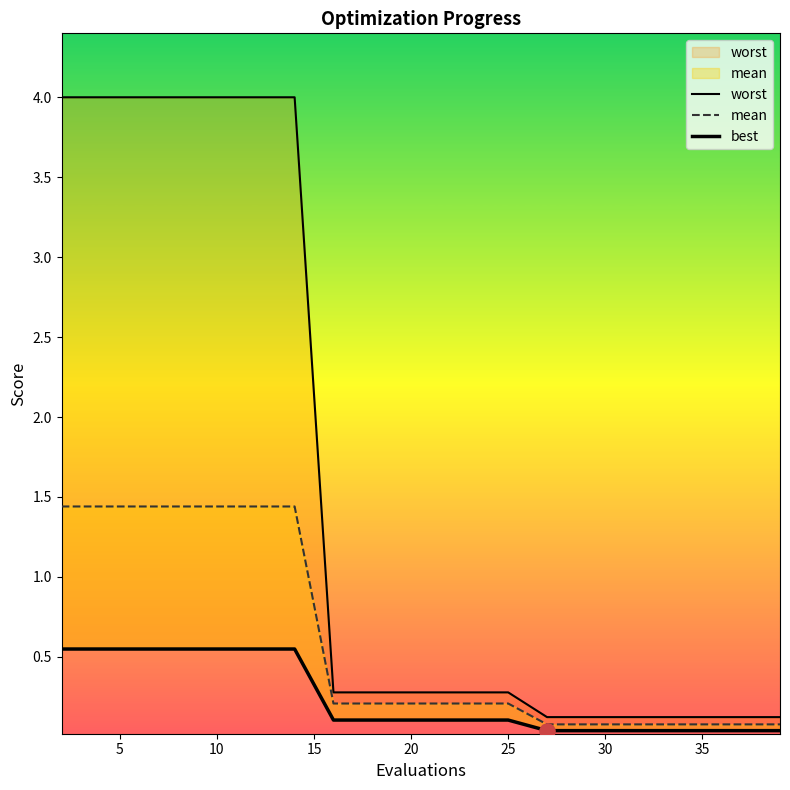

What are all the series names shown in the legend?

worst, mean, best